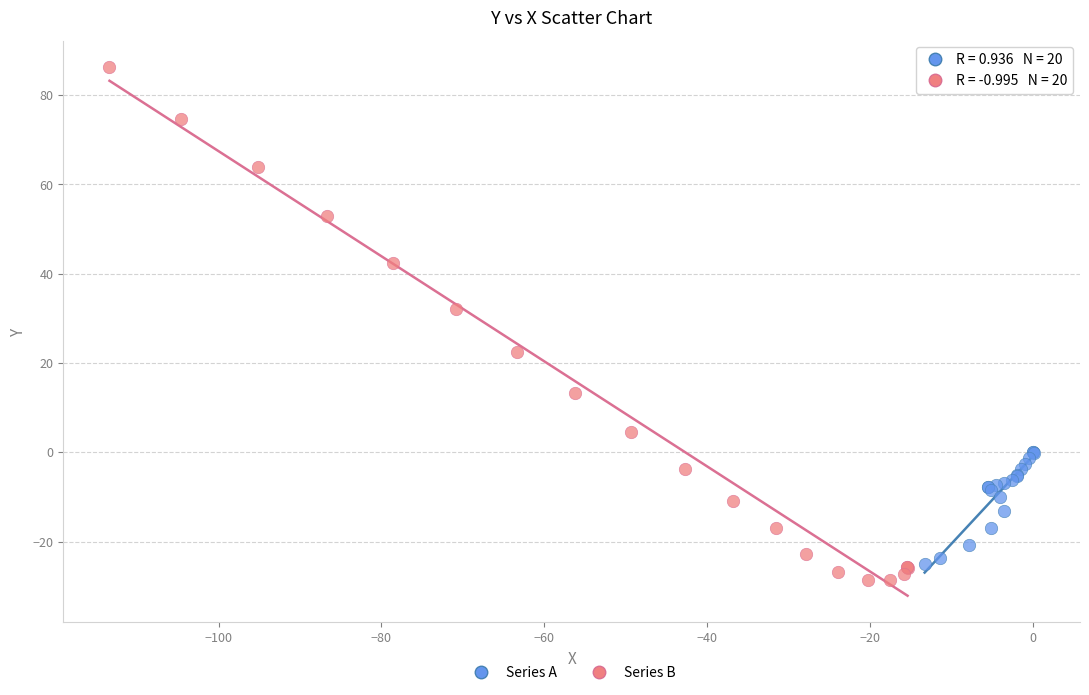

Which series has the largest Y range (max minus min)?

Series B